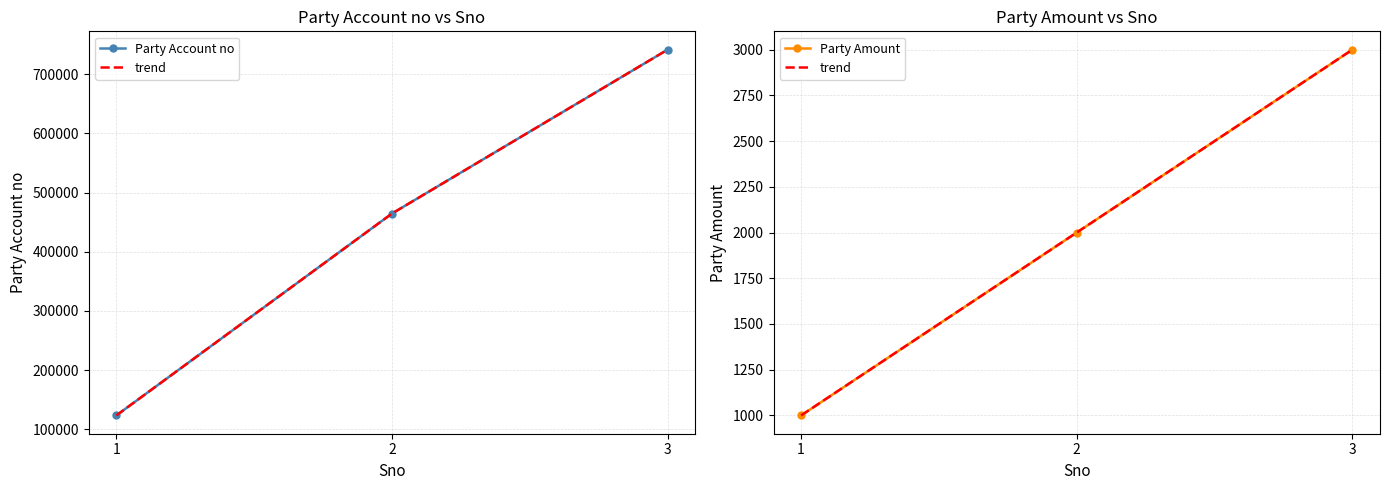

True or false: trend has a value of 1000 at 1.

True